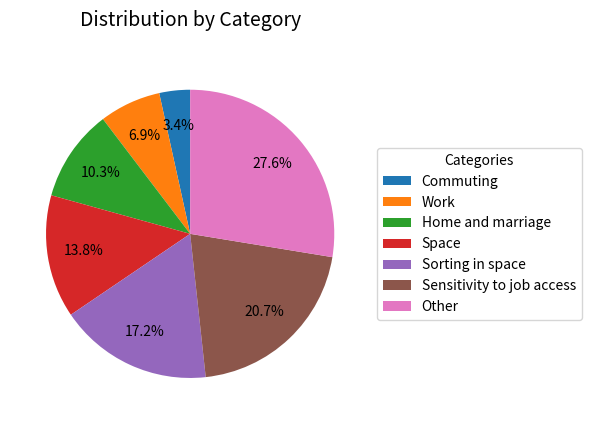

To the nearest percent, what percentage of the pie is Home and marriage?

10%